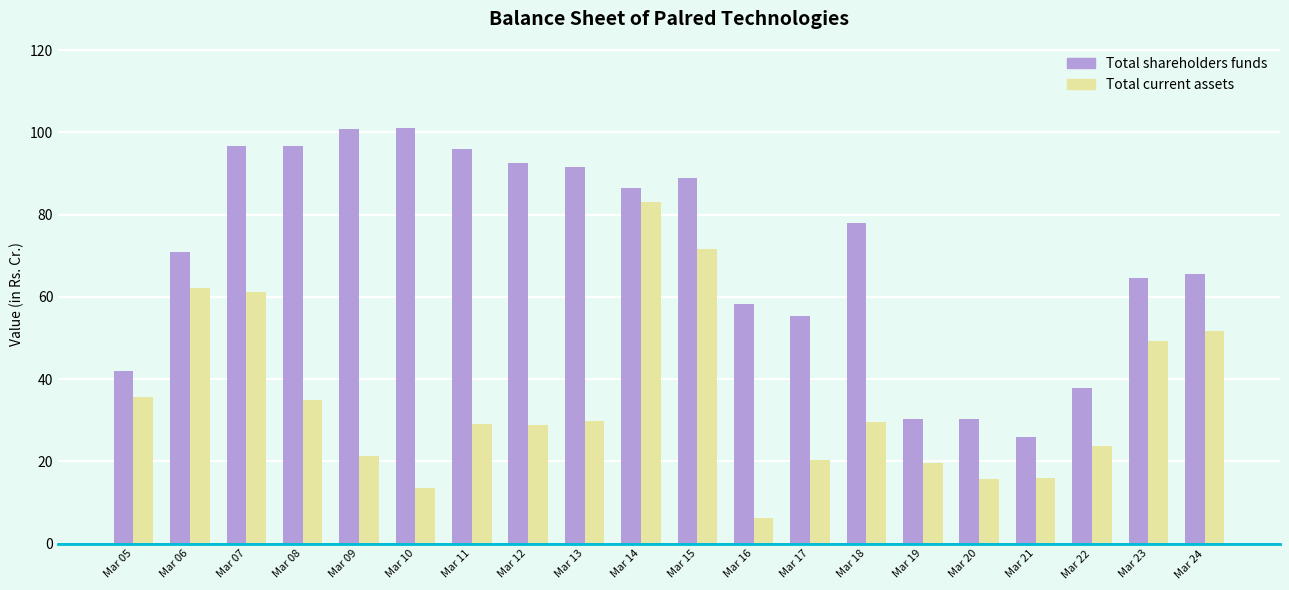

Which label corresponds to the smallest value in the chart?

Mar 16